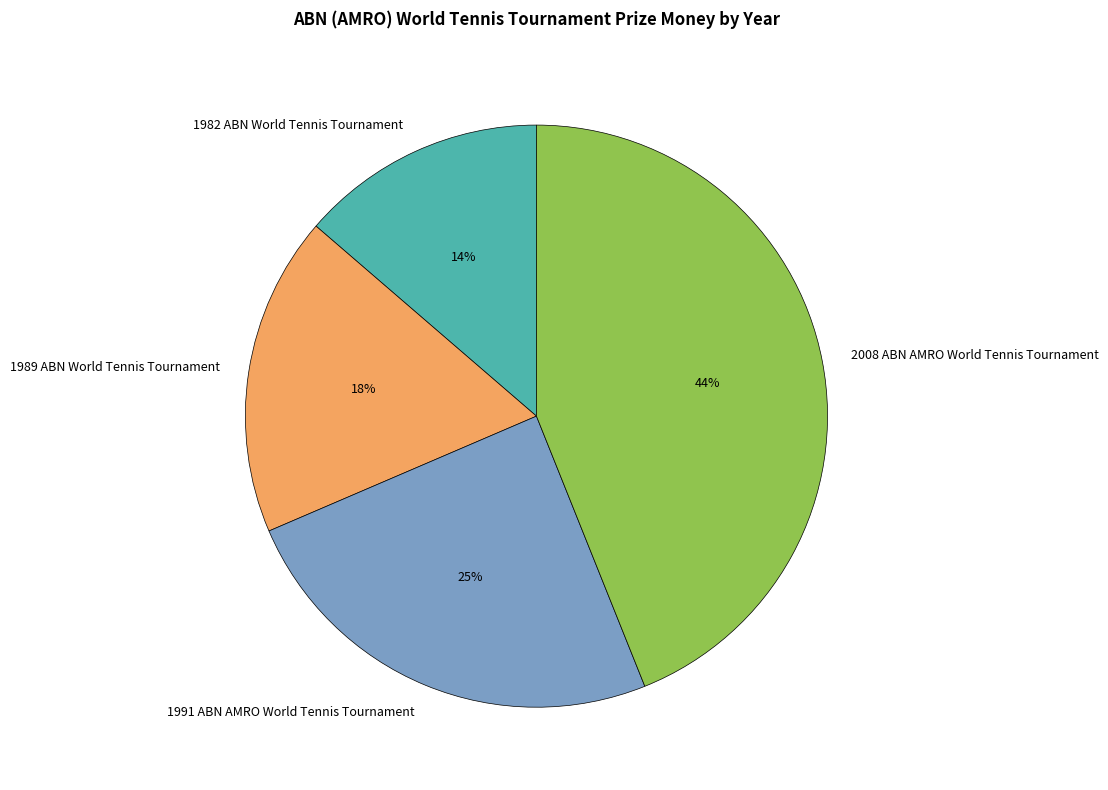

Which category has the biggest portion of the pie?

2008 ABN AMRO World Tennis Tournament